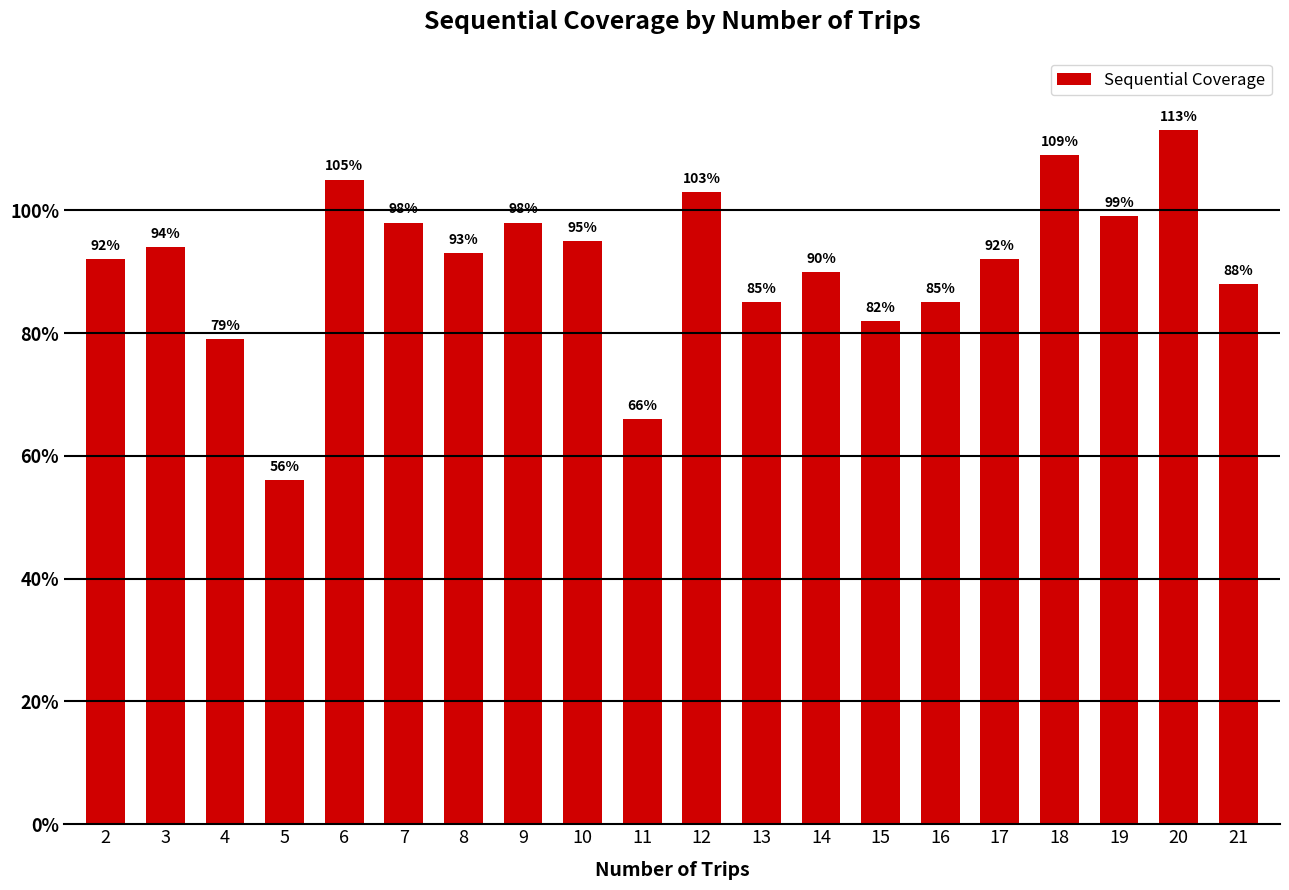

Count the number of categories in the chart.

20